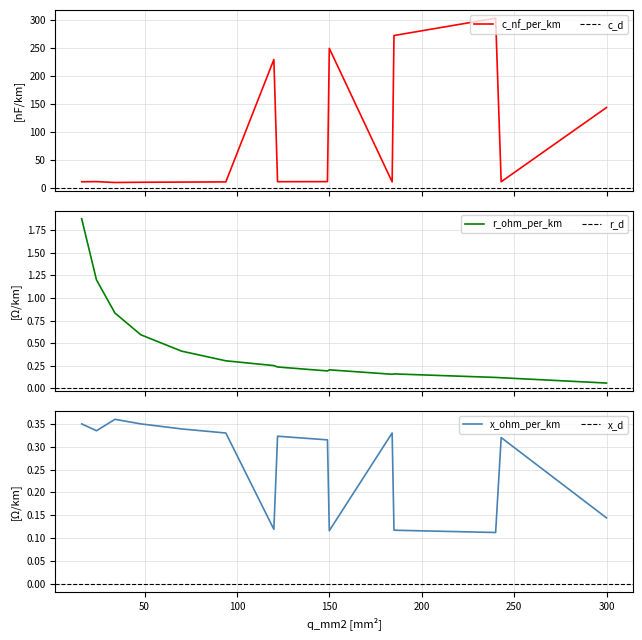

What is the value of the r_ohm_per_km point at the 5th from the left?

0.4